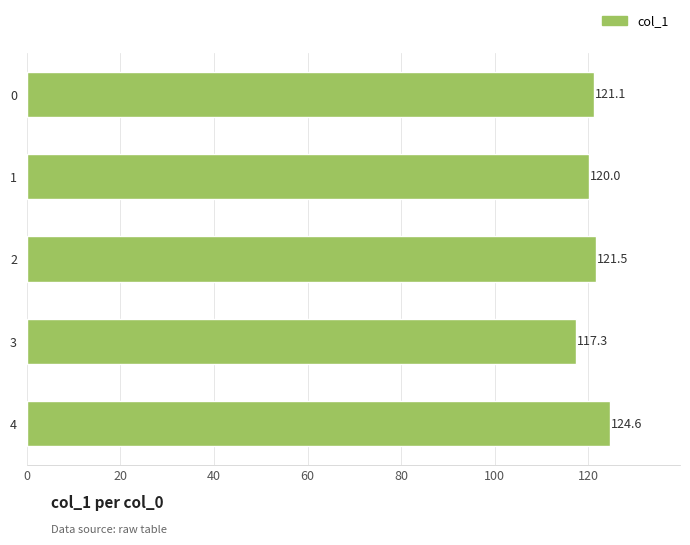

How many bars are there in total?

5